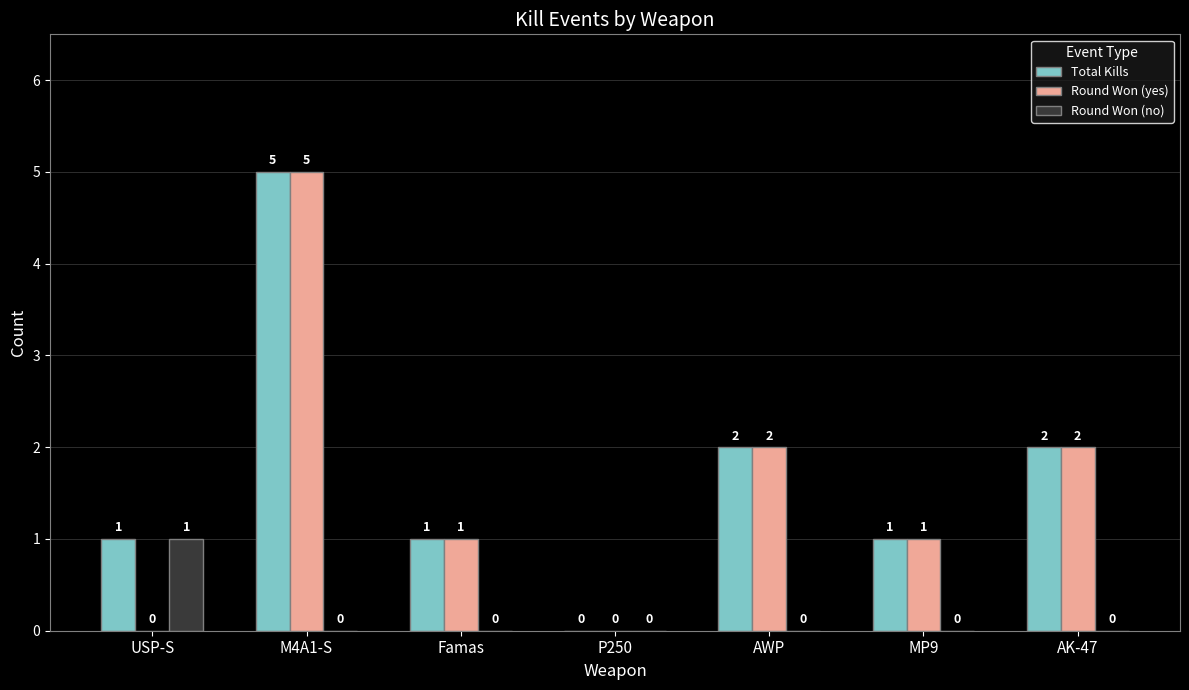

How many Round Won (no) values are between 0 and 1?

7